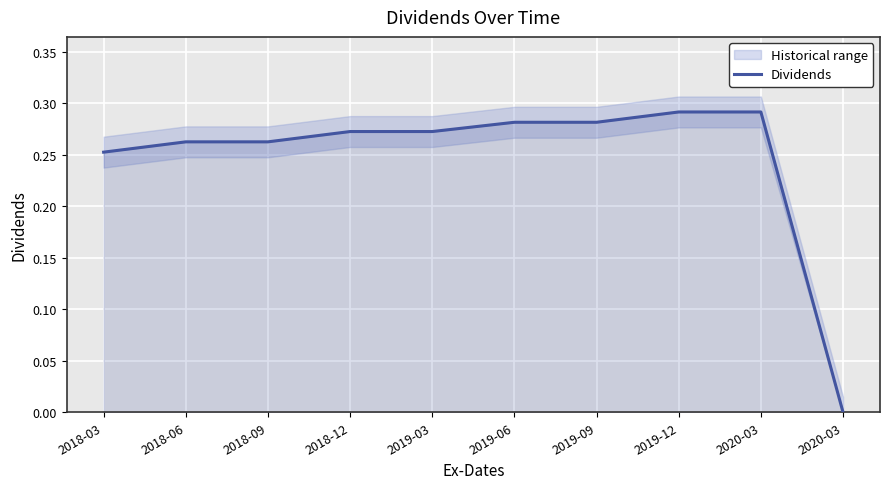

What is the label of the 2nd point from the left?

2018-06